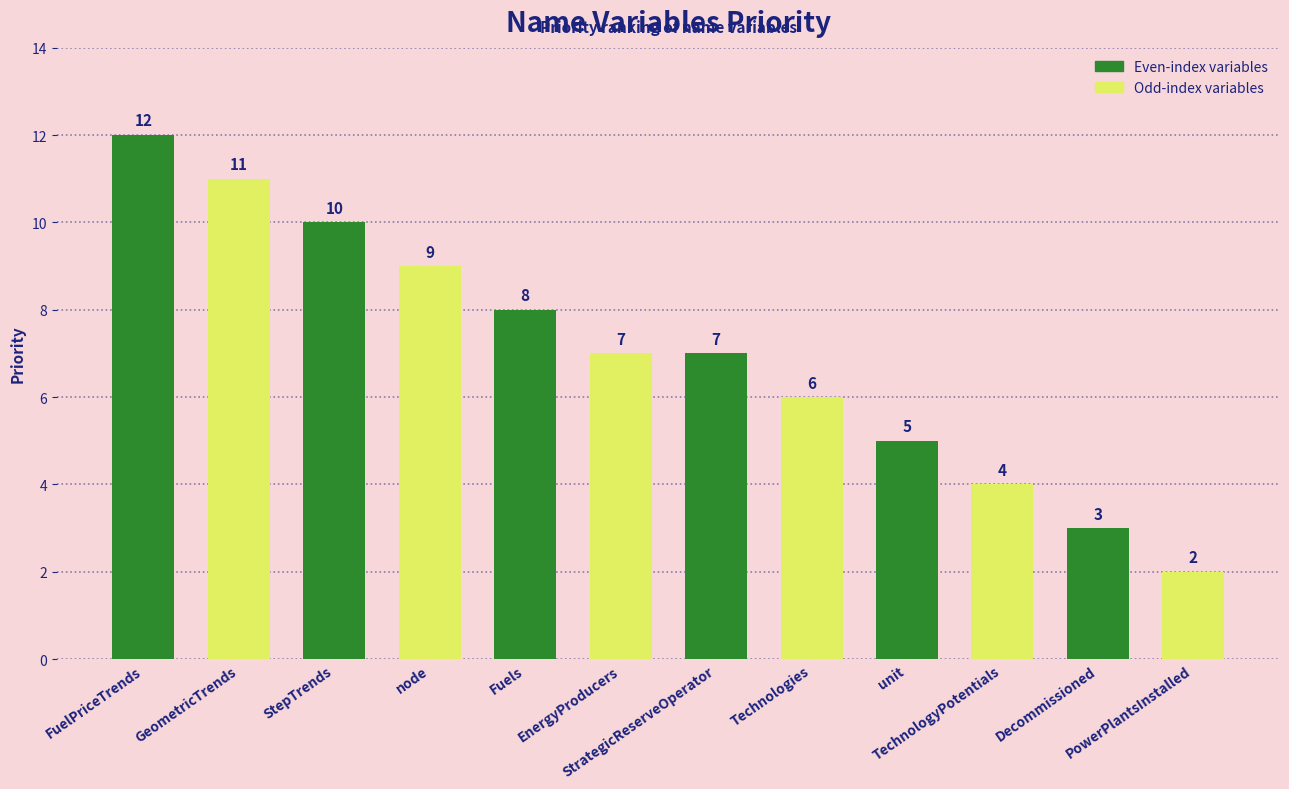

Which category has the highest value across all series?

FuelPriceTrends